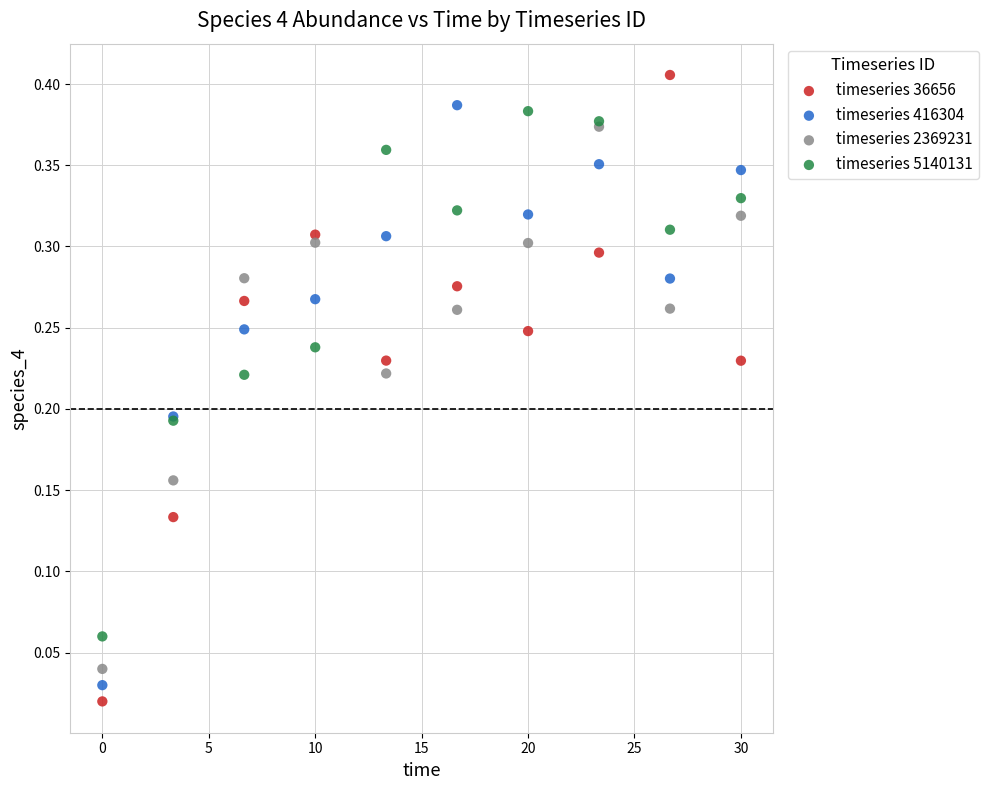

Which series reaches the minimum Y coordinate?

timeseries 36656